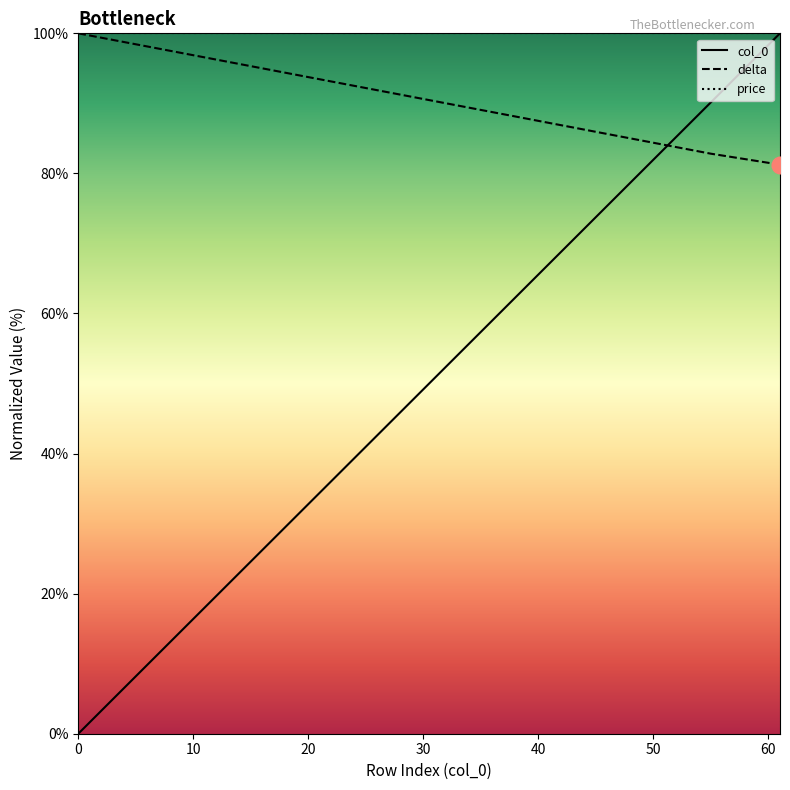

At which label does col_0 reach its peak?

61